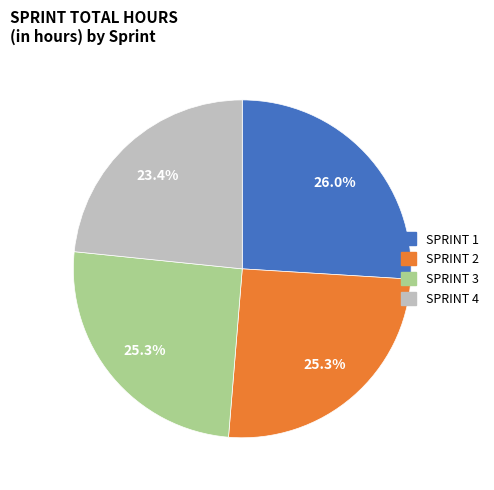

Which category has the smallest portion of the pie?

SPRINT 4